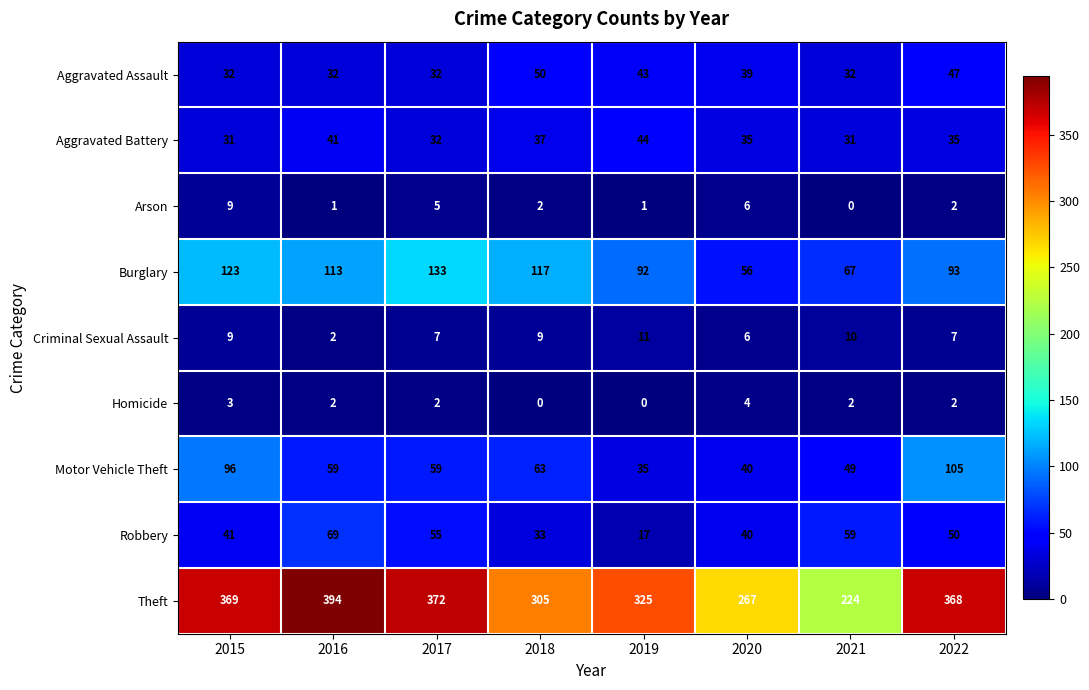

Where is Aggravated Battery nearest to the value 37?

2018